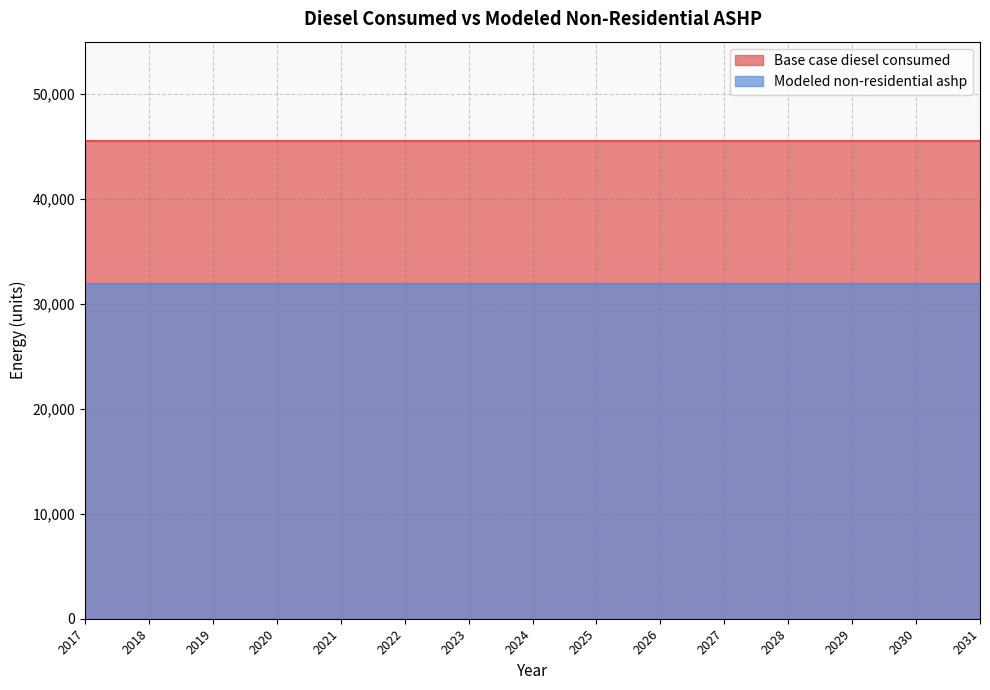

True or false: Modeled non-residential ashp and Base case diesel consumed intersect in this chart.

False